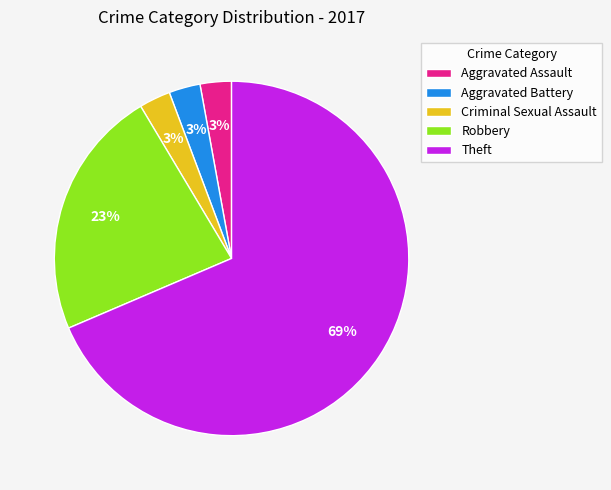

To the nearest percent, what is the combined percentage of Criminal Sexual Assault and Aggravated Battery?

6%